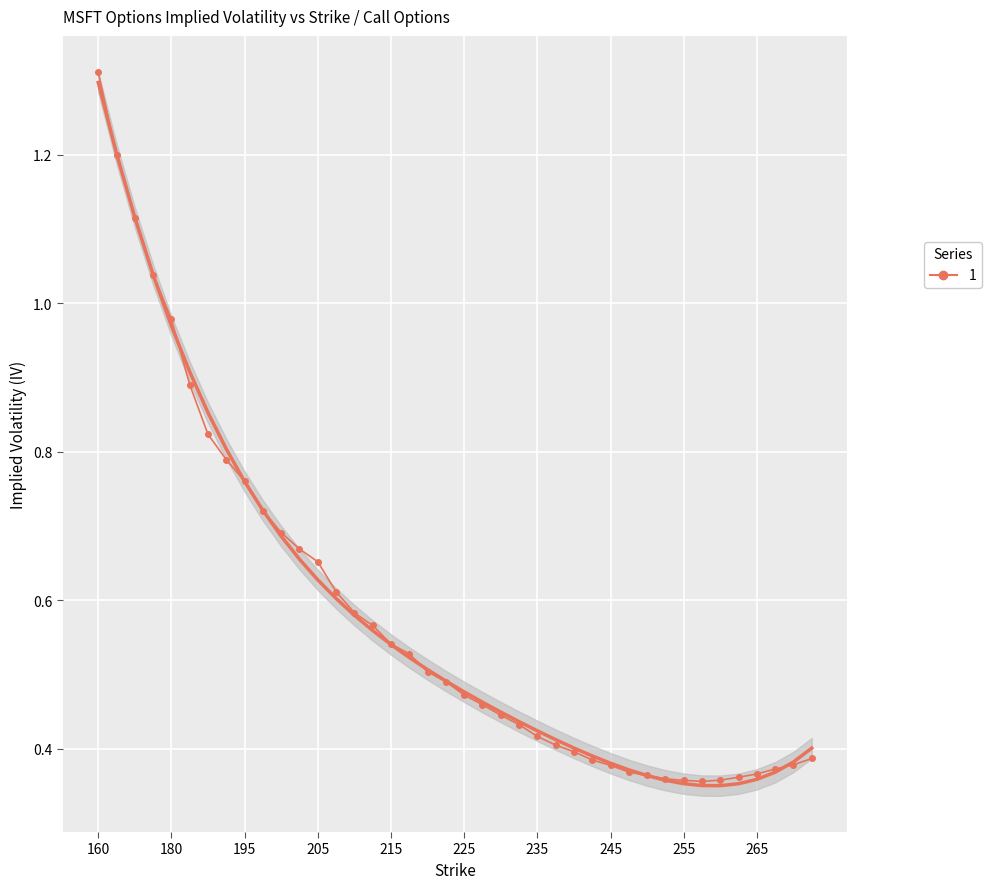

True or false: the data shows 0.8 at 222.5.

False